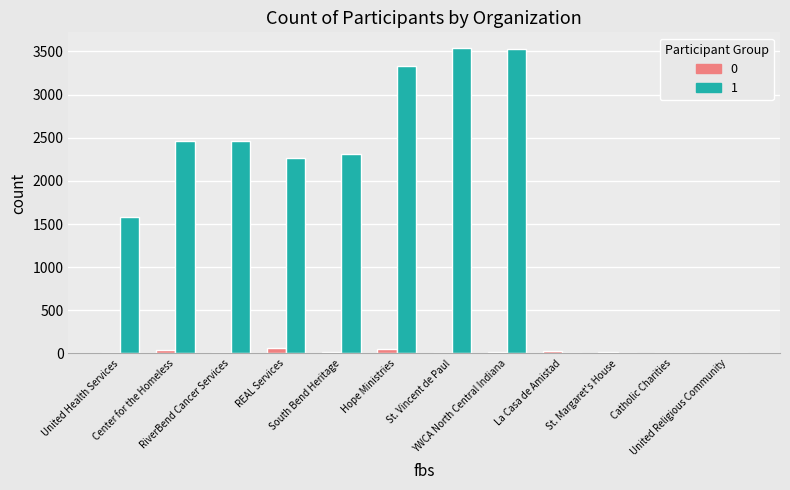

How many groups of bars are there?

12